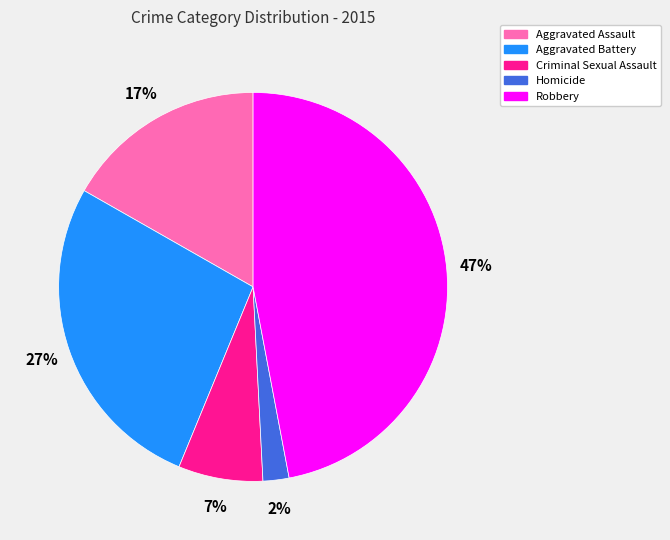

Rank the categories by value from highest to lowest.

Robbery, Aggravated Battery, Aggravated Assault, Criminal Sexual Assault, Homicide